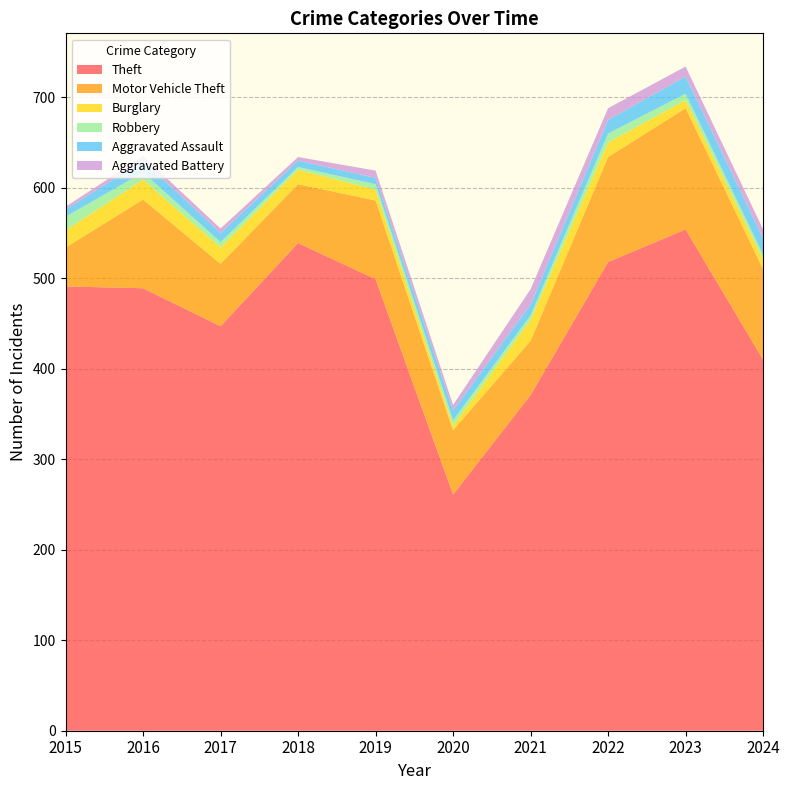

Reading right to left, what are all the values shown in this chart?

Theft: 410	554	518	371	261	499	539	447	489	491
Motor Vehicle Theft: 100	134	116	60	71	87	65	69	98	43
Burglary: 11	9	16	23	5	12	16	18	22	19
Robbery: 5	7	10	5	6	6	3	6	8	15
Aggravated Assault: 18	19	15	12	11	7	7	10	13	8
Aggravated Battery: 10	11	13	17	6	8	4	5	5	3